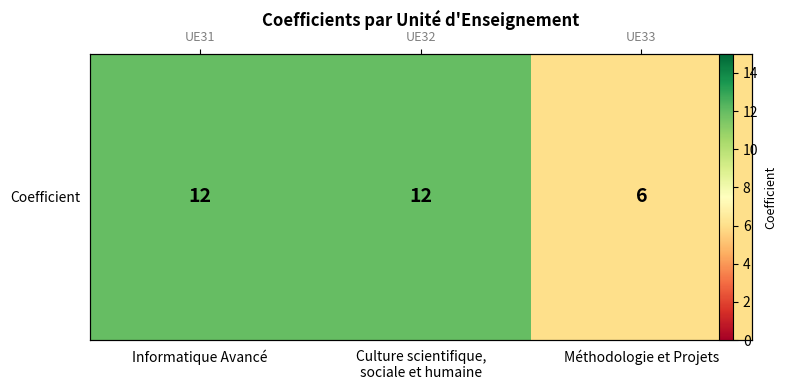

What is the change in value from Culture scientifique,
sociale et humaine to Méthodologie et Projets?

-6